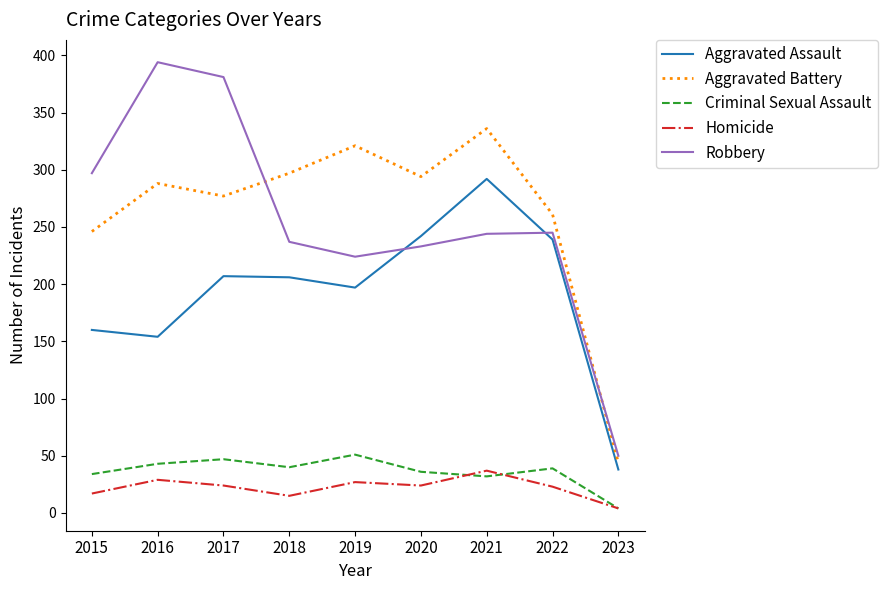

At which label does Criminal Sexual Assault reach its minimum?

2023